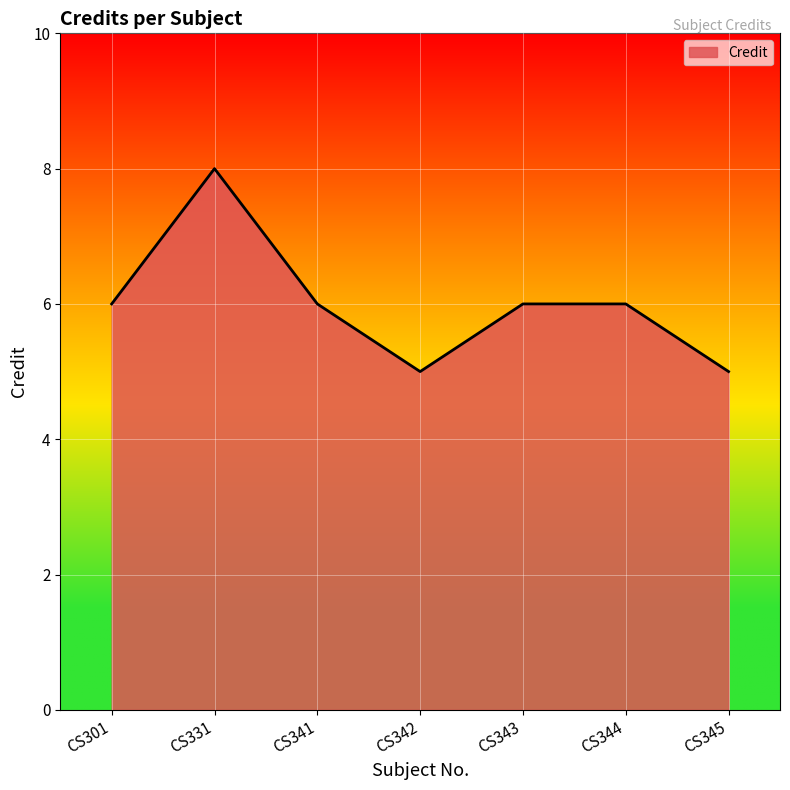

What is the smallest value displayed?

5